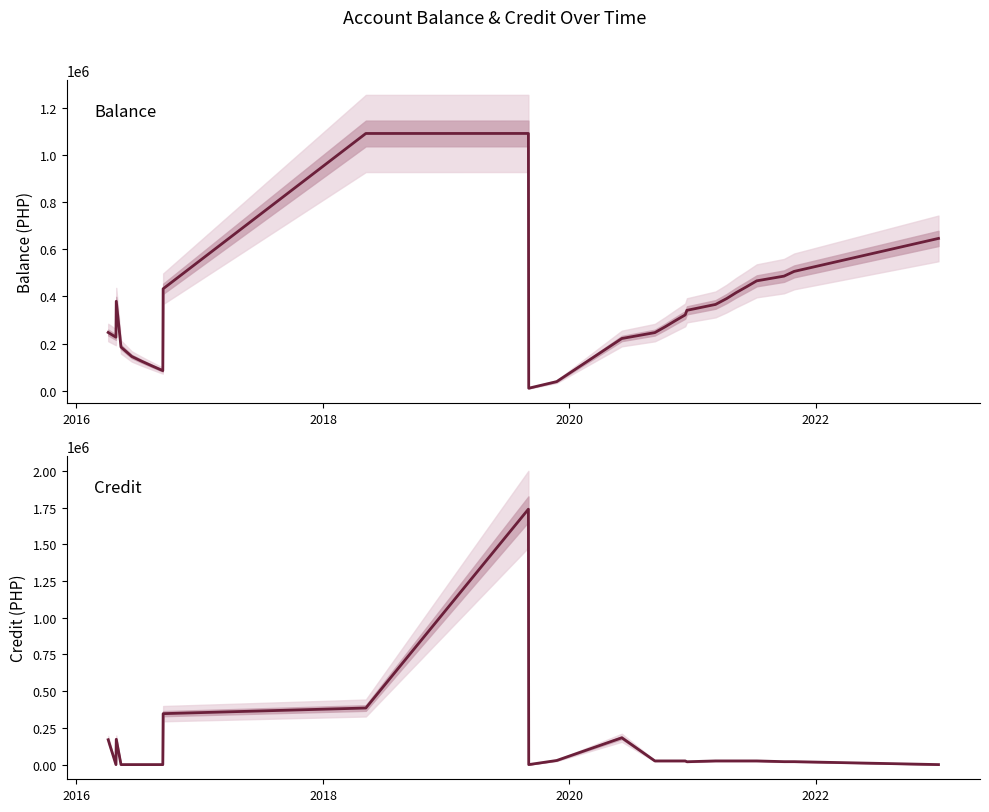

What is the average value of the credit series?

122564.1